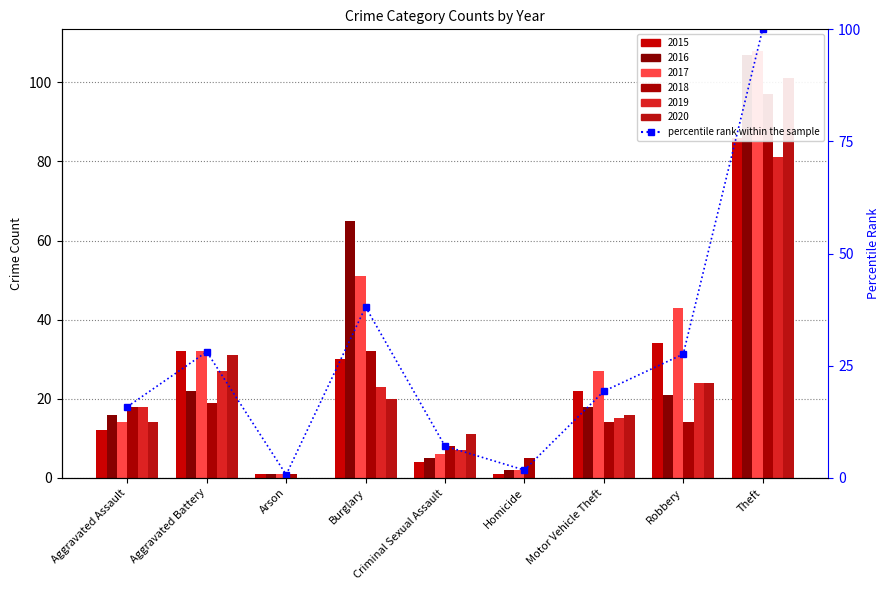

Rank the categories by value from highest to lowest.

Theft, Burglary, Aggravated Battery, Robbery, Motor Vehicle Theft, Aggravated Assault, Criminal Sexual Assault, Homicide, Arson